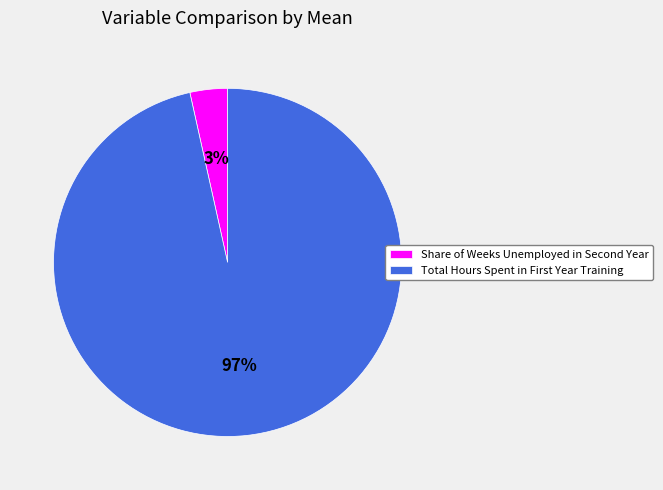

Which category has the smallest portion of the pie?

Share of Weeks Unemployed in Second Year